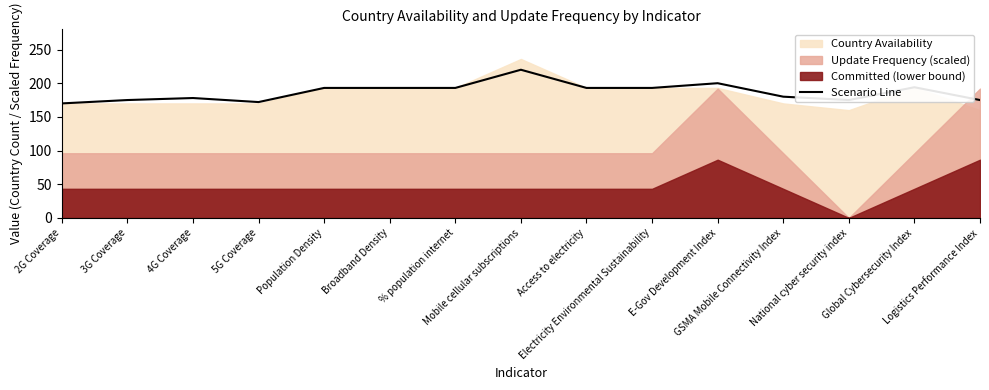

At which label is the value closest to 195?

Global Cybersecurity Index